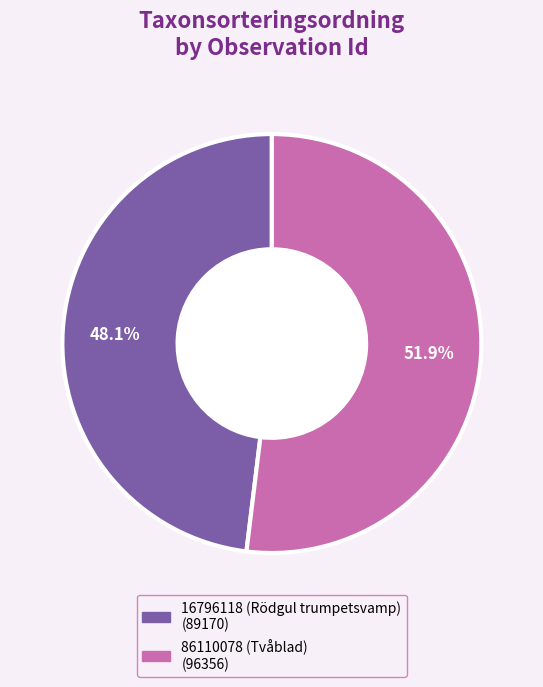

Between 16796118 (Rödgul trumpetsvamp) and 86110078 (Tvåblad), which is larger?

86110078 (Tvåblad)